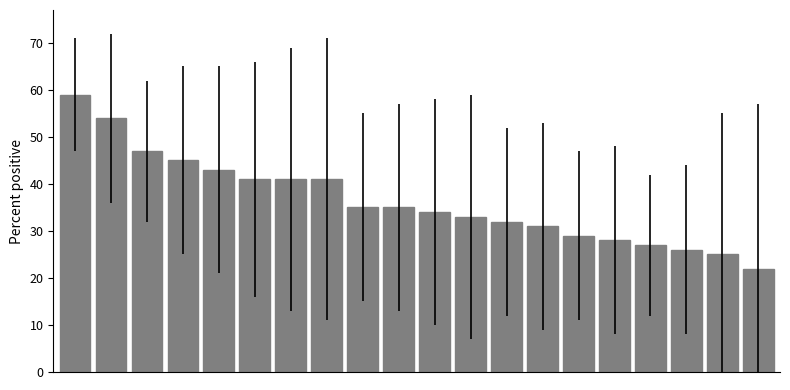

Reading left to right, what are all the values shown in this chart?

59	54	47	45	43	41	41	41	35	35	34	33	32	31	29	28	27	26	25	22